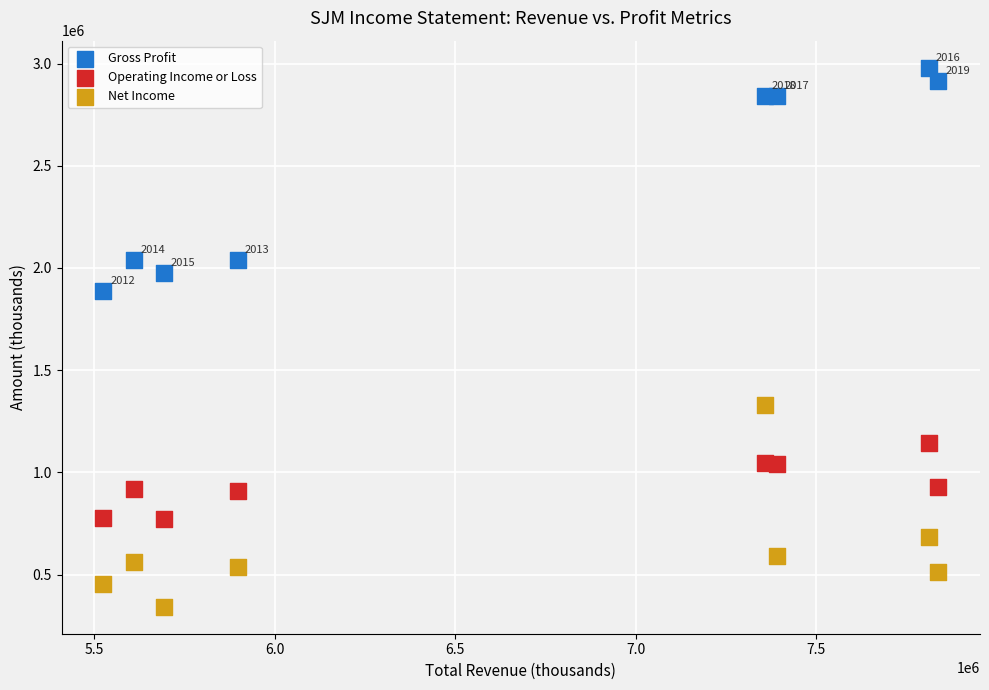

Which series contains the highest Y value?

Gross Profit